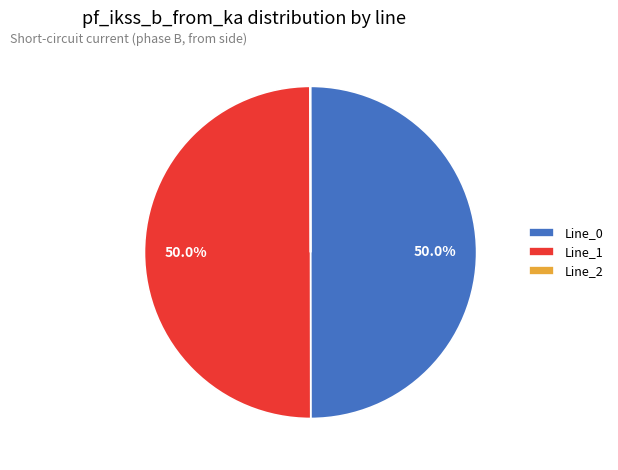

What percentage do Line_0 and Line_1 together represent?

100.0%